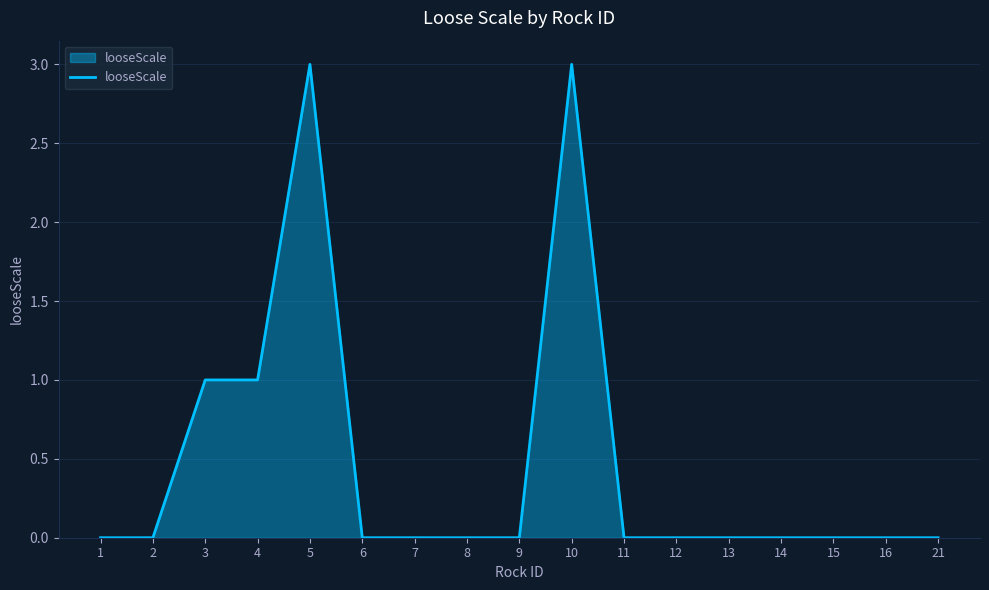

Is it true that the value at 3 is 2?

False